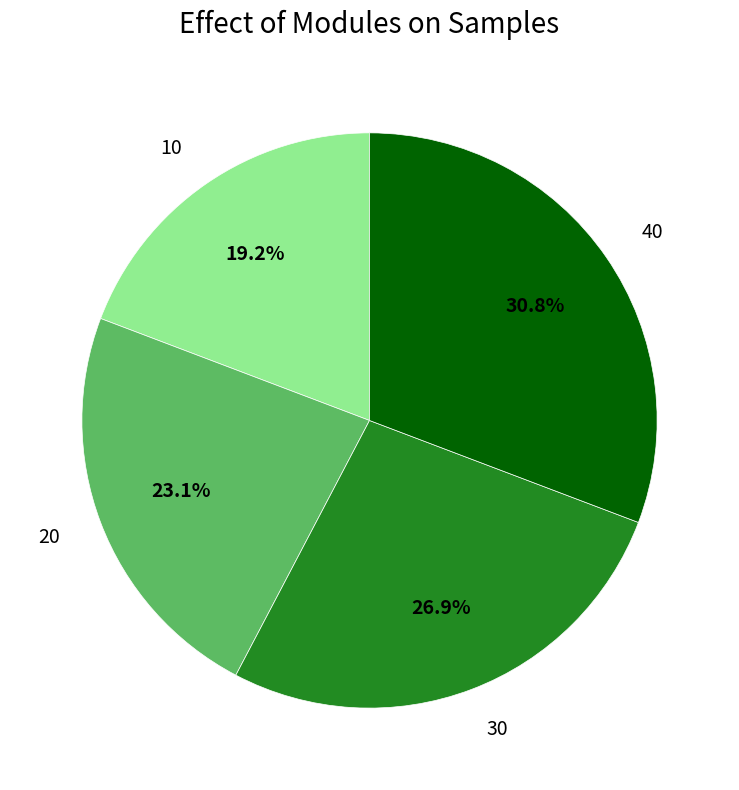

Which has a higher value, 20 or 40?

40